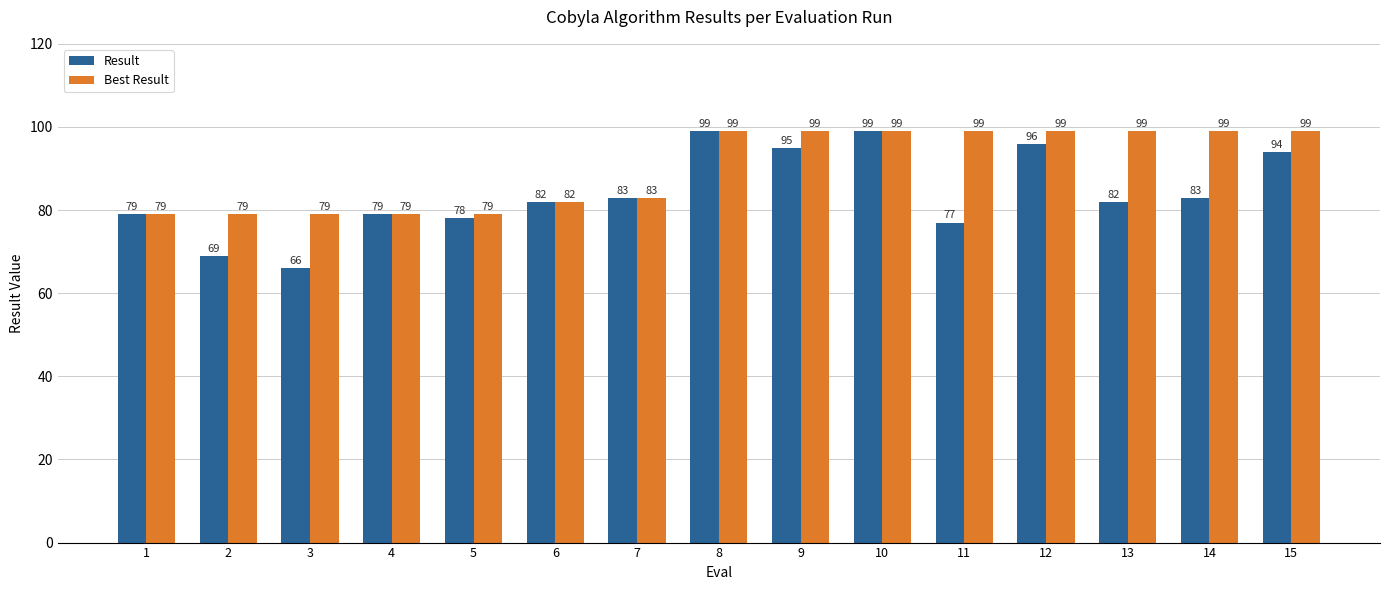

What is the value of the Best Result bar at the 11th from the left?

99